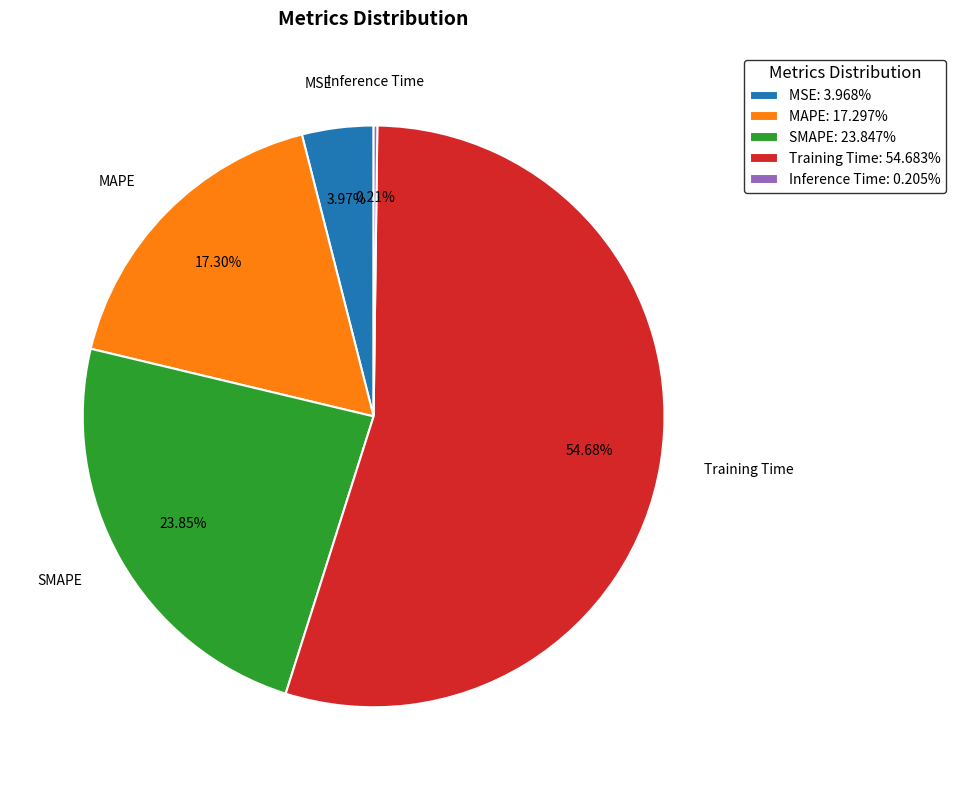

Is the sum of MSE: 3.968% and MAPE: 17.297% greater than half?

No